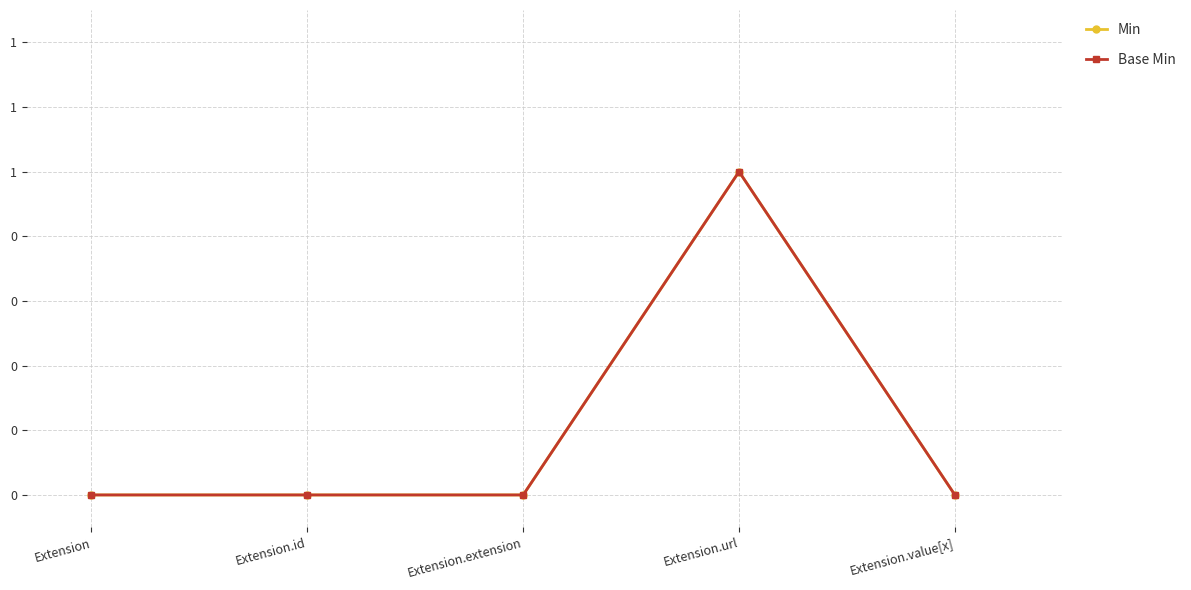

Does the chart have visible grid lines?

Yes